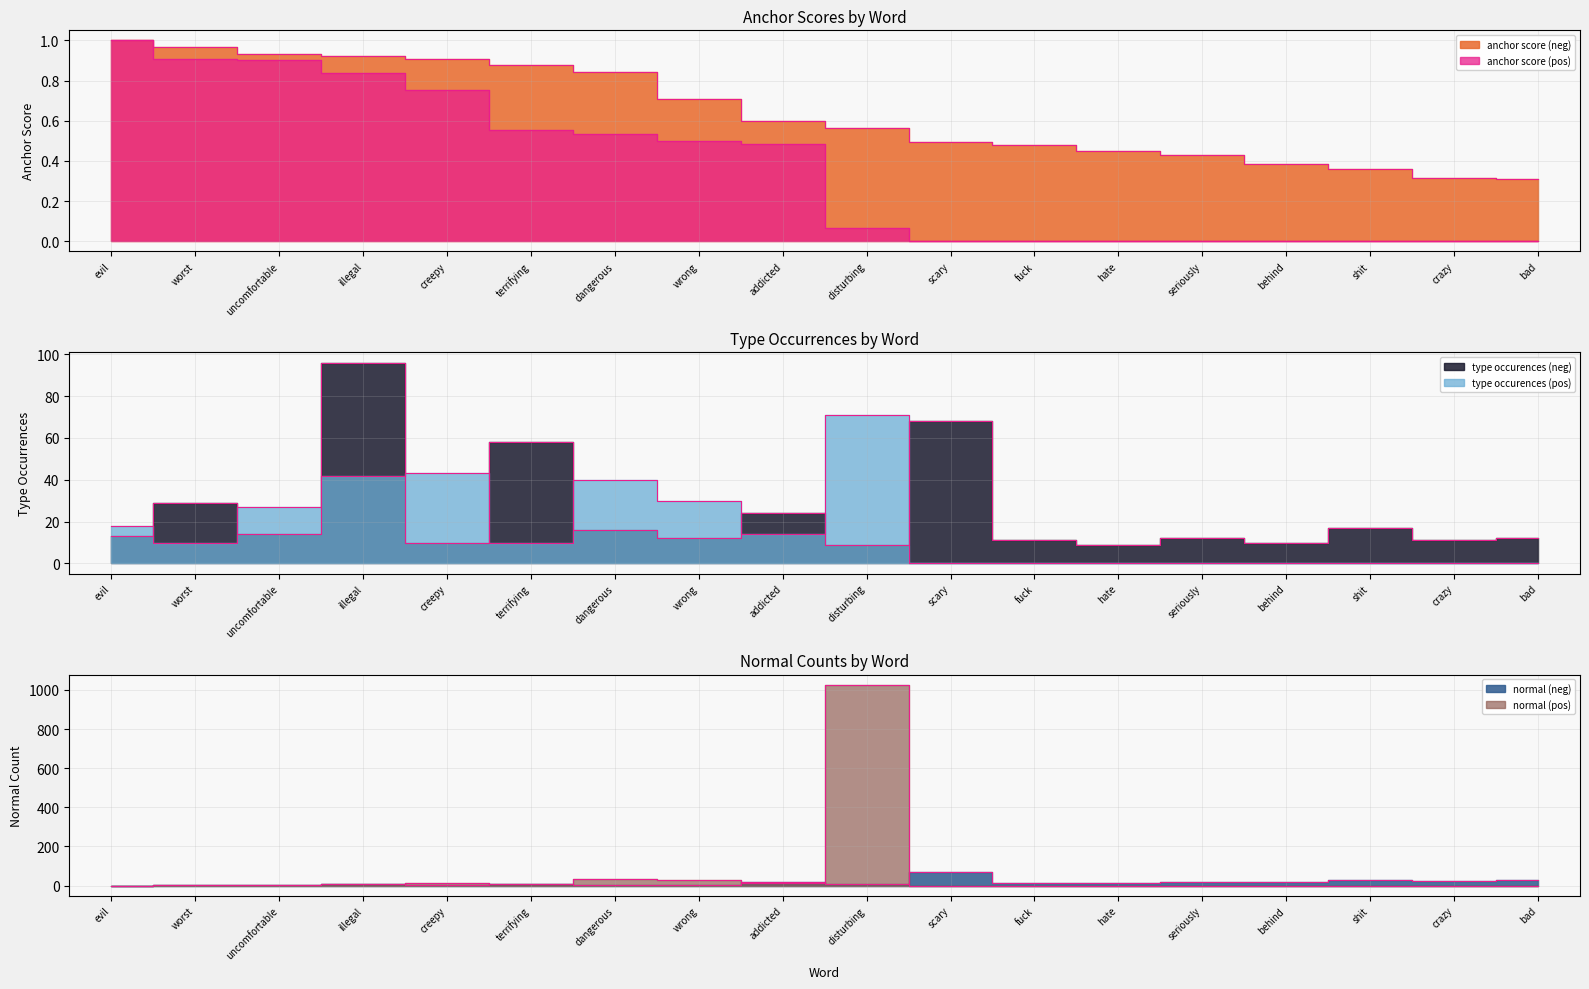

What is the value of the normal (neg) point at the 16th from the left?

30.0